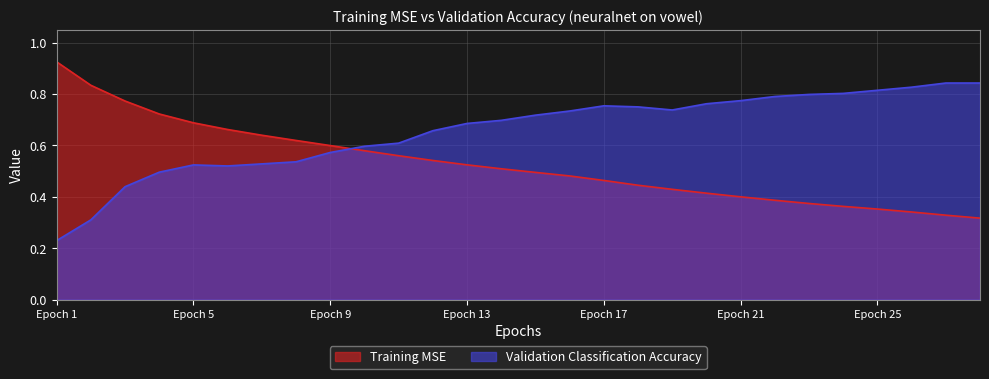

How many Training MSE values are between 0 and 1?

28